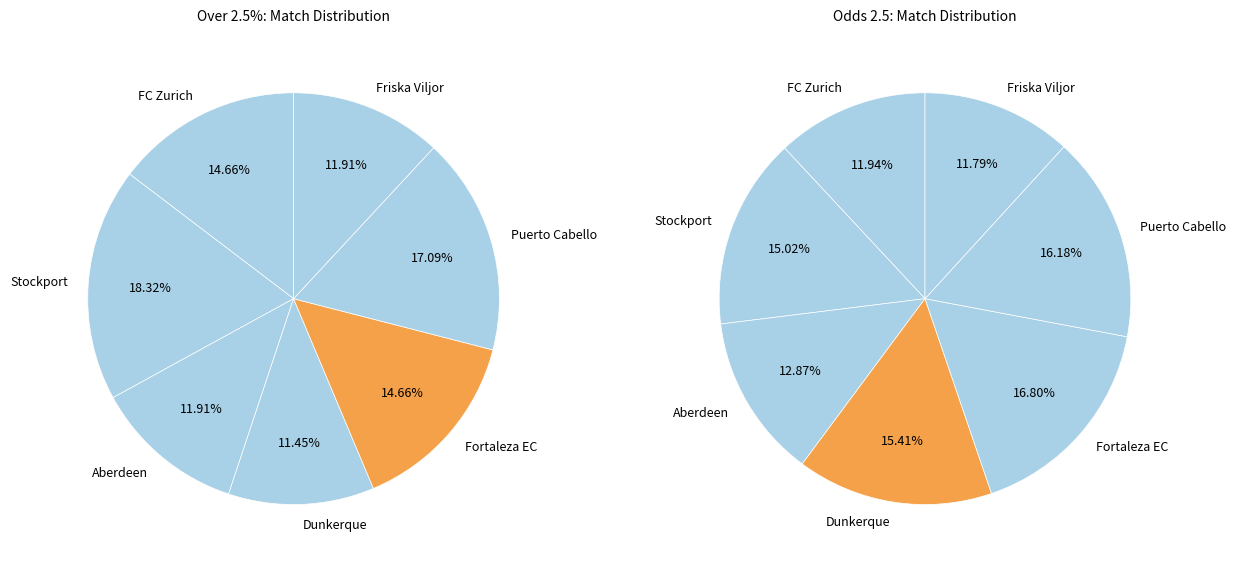

To the nearest percent, what portion does Stockport County - Leyton Orient represent?

18%